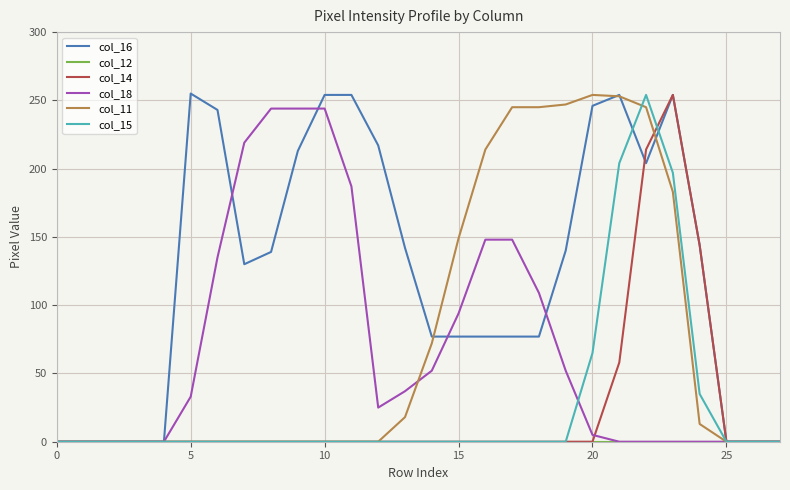

Which series has the largest range (max minus min)?

col_16